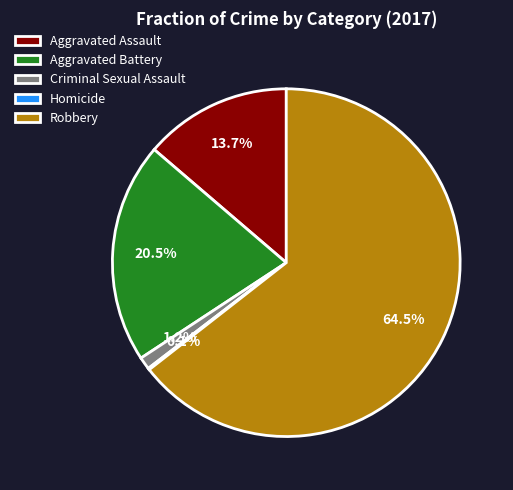

What portion of the pie excludes Criminal Sexual Assault?

98.8%